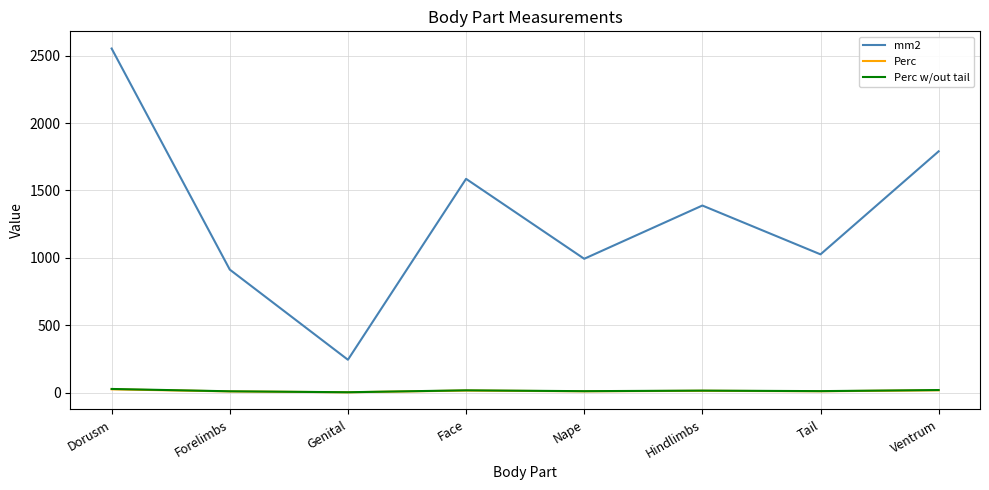

What is the difference between the highest and lowest values at Hindlimbs?

1375.0